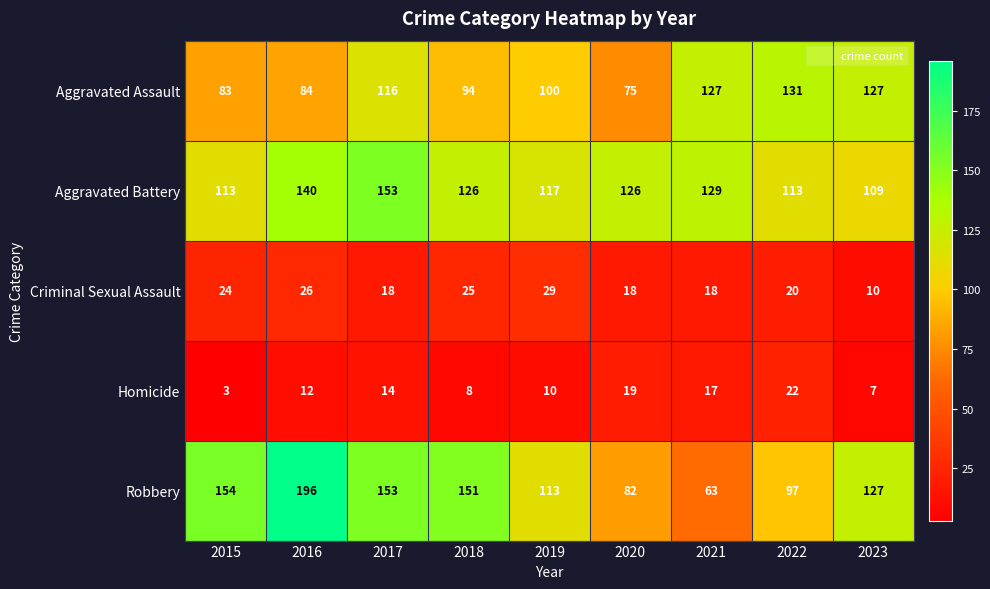

What is the average value of the Criminal Sexual Assault series?

21